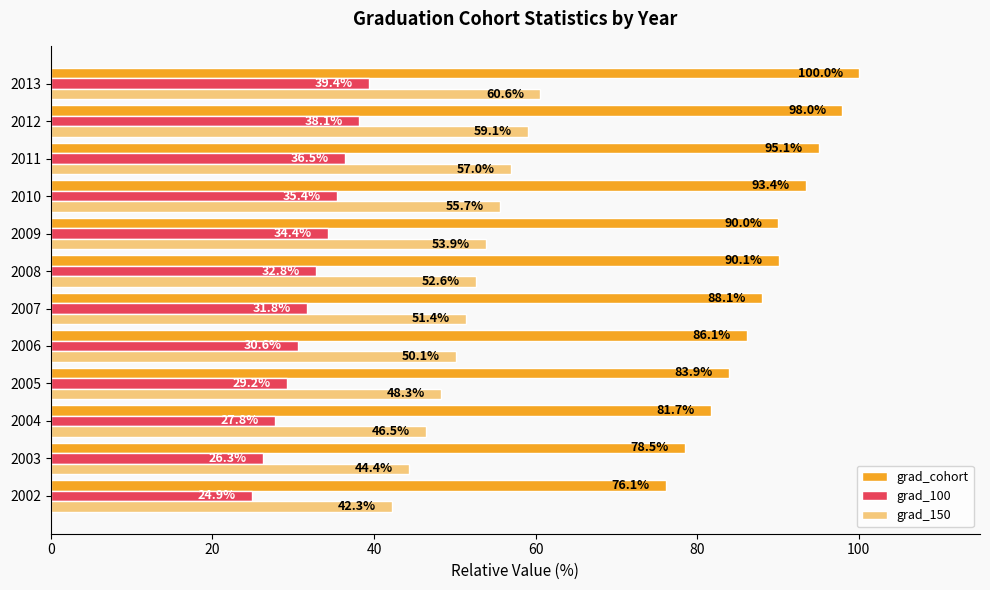

At how many categories does at least one series exceed 87?

7